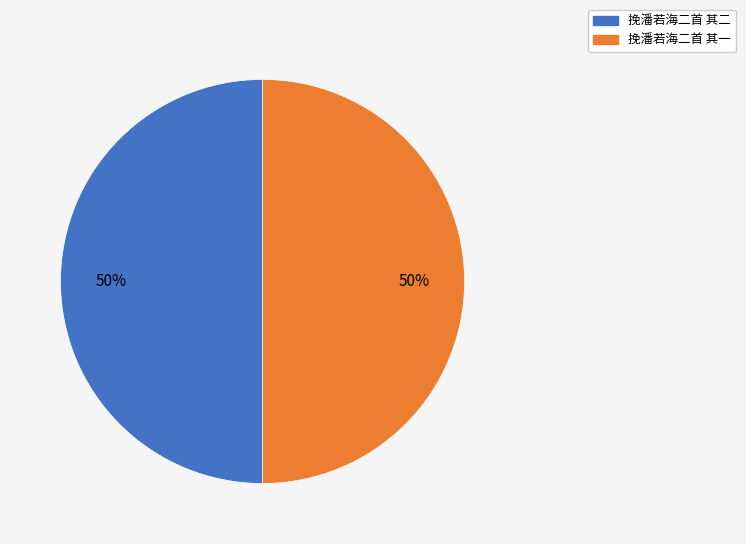

What percentage is the 挽潘若海二首 其二 slice, to the nearest percent?

50%